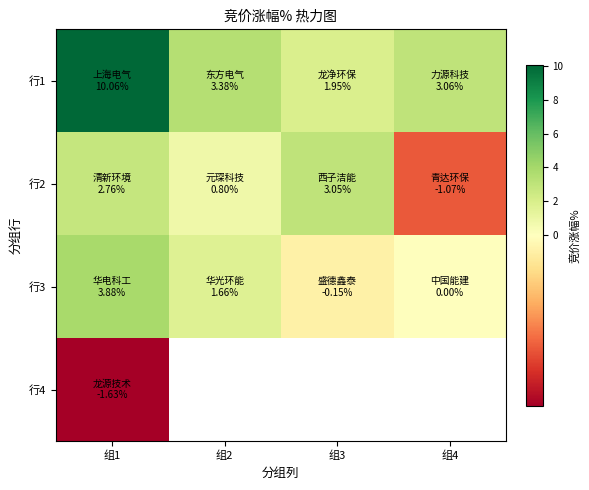

Which label corresponds to the largest value in the chart?

组1